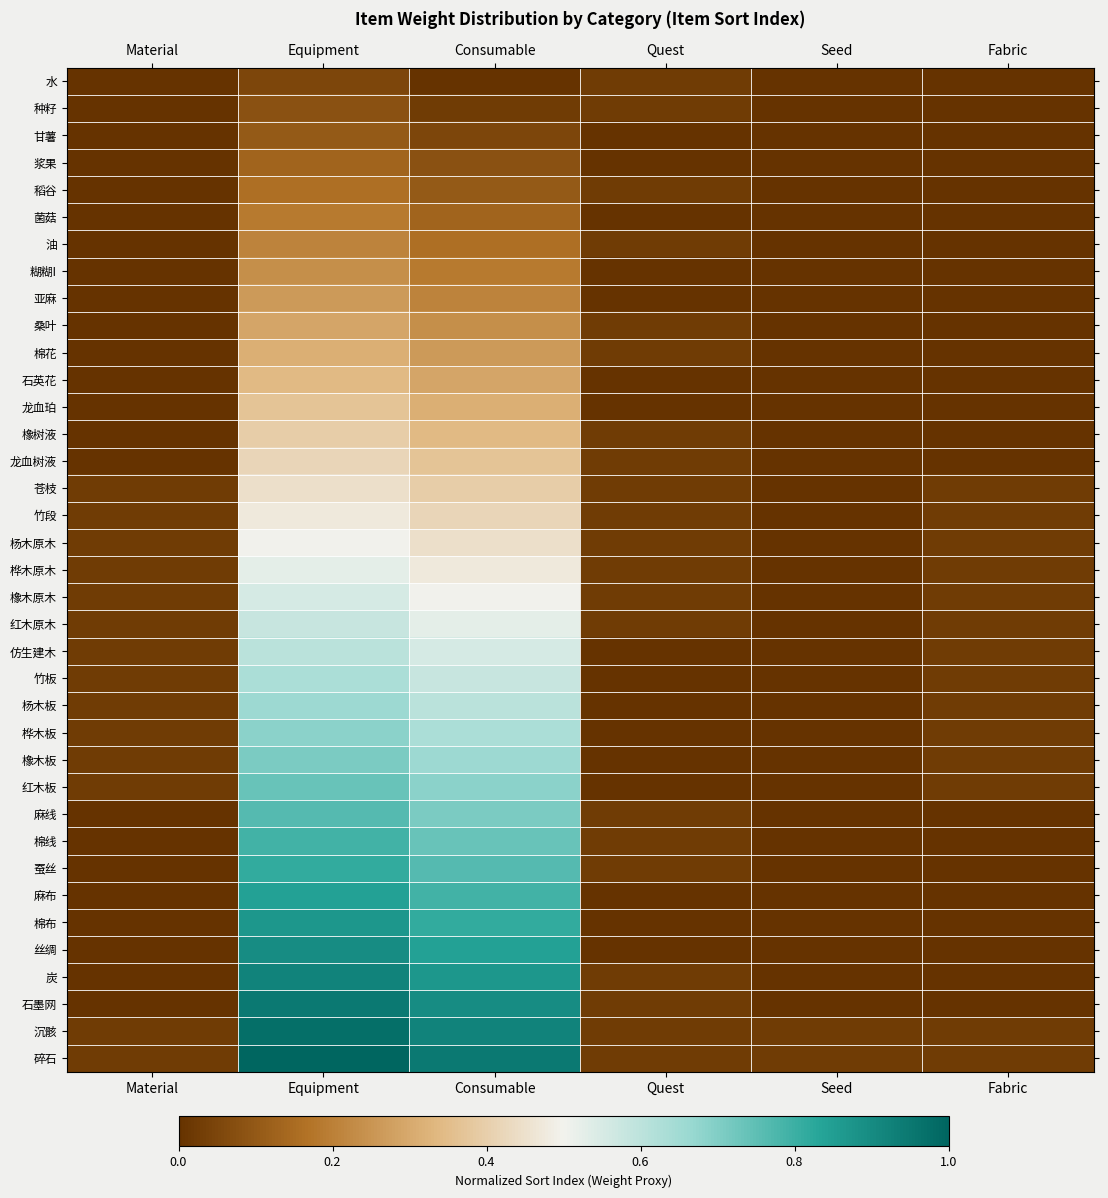

Reading left to right, list all the values displayed in this chart.

水: Material=0.0	Equipment=0.1	Consumable=0.0	Quest=0.0	Seed=0.0	Fabric=0.0
种籽: Material=0.0	Equipment=0.1	Consumable=0.0	Quest=0.0	Seed=0.0	Fabric=0.0
甘薯: Material=0.0	Equipment=0.1	Consumable=0.1	Quest=0.0	Seed=0.0	Fabric=0.0
浆果: Material=0.0	Equipment=0.1	Consumable=0.1	Quest=0.0	Seed=0.0	Fabric=0.0
稻谷: Material=0.0	Equipment=0.2	Consumable=0.1	Quest=0.0	Seed=0.0	Fabric=0.0
菌菇: Material=0.0	Equipment=0.2	Consumable=0.1	Quest=0.0	Seed=0.0	Fabric=0.0
油: Material=0.0	Equipment=0.2	Consumable=0.2	Quest=0.0	Seed=0.0	Fabric=0.0
糊糊I: Material=0.0	Equipment=0.2	Consumable=0.2	Quest=0.0	Seed=0.0	Fabric=0.0
亚麻: Material=0.0	Equipment=0.3	Consumable=0.2	Quest=0.0	Seed=0.0	Fabric=0.0
桑叶: Material=0.0	Equipment=0.3	Consumable=0.2	Quest=0.0	Seed=0.0	Fabric=0.0
棉花: Material=0.0	Equipment=0.3	Consumable=0.3	Quest=0.0	Seed=0.0	Fabric=0.0
石英花: Material=0.0	Equipment=0.3	Consumable=0.3	Quest=0.0	Seed=0.0	Fabric=0.0
龙血珀: Material=0.0	Equipment=0.4	Consumable=0.3	Quest=0.0	Seed=0.0	Fabric=0.0
橡树液: Material=0.0	Equipment=0.4	Consumable=0.3	Quest=0.0	Seed=0.0	Fabric=0.0
龙血树液: Material=0.0	Equipment=0.4	Consumable=0.4	Quest=0.0	Seed=0.0	Fabric=0.0
苍枝: Material=0.0	Equipment=0.4	Consumable=0.4	Quest=0.0	Seed=0.0	Fabric=0.0
竹段: Material=0.0	Equipment=0.5	Consumable=0.4	Quest=0.0	Seed=0.0	Fabric=0.0
杨木原木: Material=0.0	Equipment=0.5	Consumable=0.4	Quest=0.0	Seed=0.0	Fabric=0.0
桦木原木: Material=0.0	Equipment=0.5	Consumable=0.5	Quest=0.0	Seed=0.0	Fabric=0.0
橡木原木: Material=0.0	Equipment=0.6	Consumable=0.5	Quest=0.0	Seed=0.0	Fabric=0.0
红木原木: Material=0.0	Equipment=0.6	Consumable=0.5	Quest=0.0	Seed=0.0	Fabric=0.0
仿生建木: Material=0.0	Equipment=0.6	Consumable=0.6	Quest=0.0	Seed=0.0	Fabric=0.0
竹板: Material=0.0	Equipment=0.6	Consumable=0.6	Quest=0.0	Seed=0.0	Fabric=0.0
杨木板: Material=0.0	Equipment=0.7	Consumable=0.6	Quest=0.0	Seed=0.0	Fabric=0.0
桦木板: Material=0.0	Equipment=0.7	Consumable=0.6	Quest=0.0	Seed=0.0	Fabric=0.0
橡木板: Material=0.0	Equipment=0.7	Consumable=0.7	Quest=0.0	Seed=0.0	Fabric=0.0
红木板: Material=0.0	Equipment=0.7	Consumable=0.7	Quest=0.0	Seed=0.0	Fabric=0.0
麻线: Material=0.0	Equipment=0.8	Consumable=0.7	Quest=0.0	Seed=0.0	Fabric=0.0
棉线: Material=0.0	Equipment=0.8	Consumable=0.7	Quest=0.0	Seed=0.0	Fabric=0.0
蚕丝: Material=0.0	Equipment=0.8	Consumable=0.8	Quest=0.0	Seed=0.0	Fabric=0.0
麻布: Material=0.0	Equipment=0.8	Consumable=0.8	Quest=0.0	Seed=0.0	Fabric=0.0
棉布: Material=0.0	Equipment=0.9	Consumable=0.8	Quest=0.0	Seed=0.0	Fabric=0.0
丝绸: Material=0.0	Equipment=0.9	Consumable=0.8	Quest=0.0	Seed=0.0	Fabric=0.0
炭: Material=0.0	Equipment=0.9	Consumable=0.9	Quest=0.0	Seed=0.0	Fabric=0.0
石墨网: Material=0.0	Equipment=0.9	Consumable=0.9	Quest=0.0	Seed=0.0	Fabric=0.0
沉骸: Material=0.0	Equipment=1.0	Consumable=0.9	Quest=0.0	Seed=0.0	Fabric=0.0
碎石: Material=0.0	Equipment=1.0	Consumable=0.9	Quest=0.0	Seed=0.0	Fabric=0.0